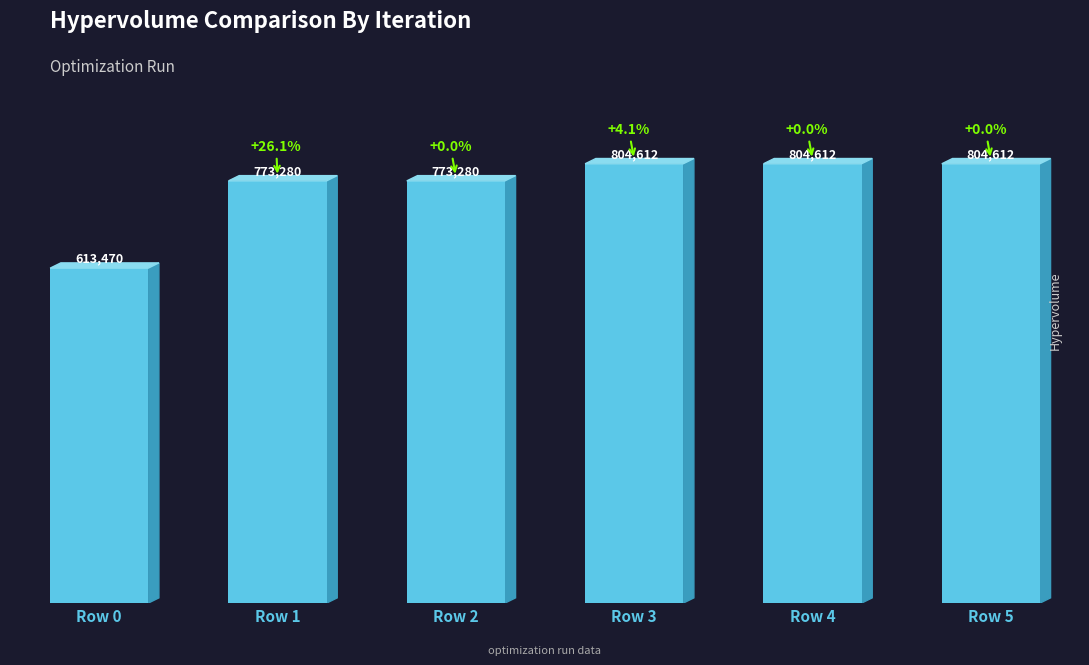

Does the chart contain any negative values?

No